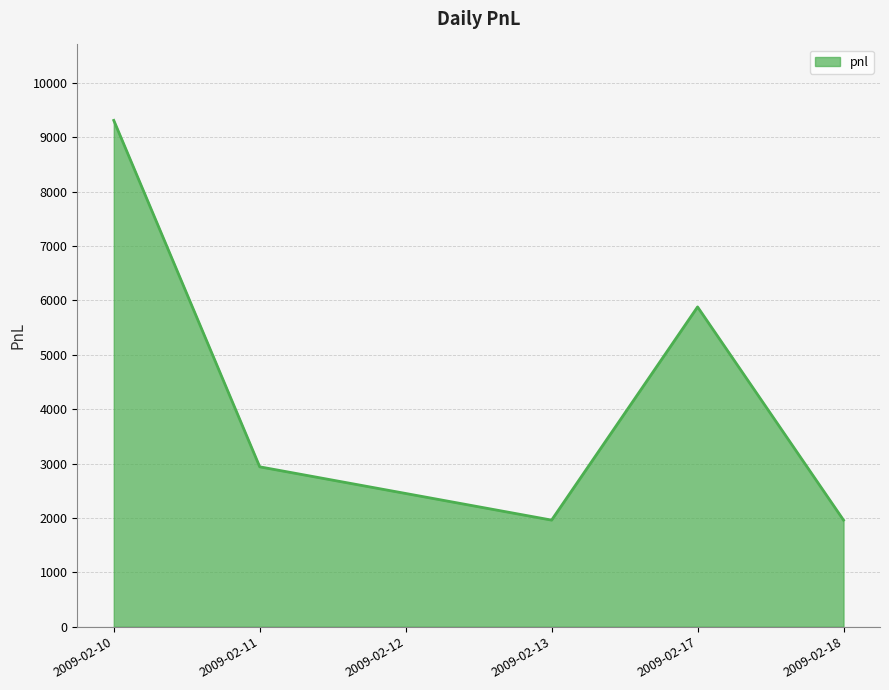

What is the average value?

4083